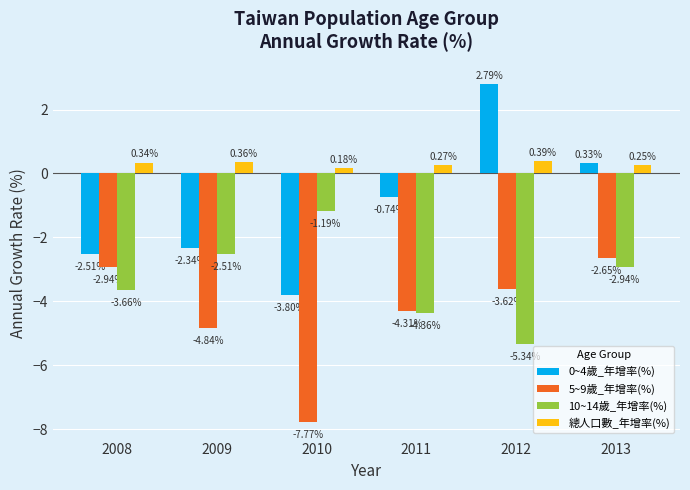

What is the difference between the 0~4歲_年增率(%) values at 2009 and 2010?

1.5